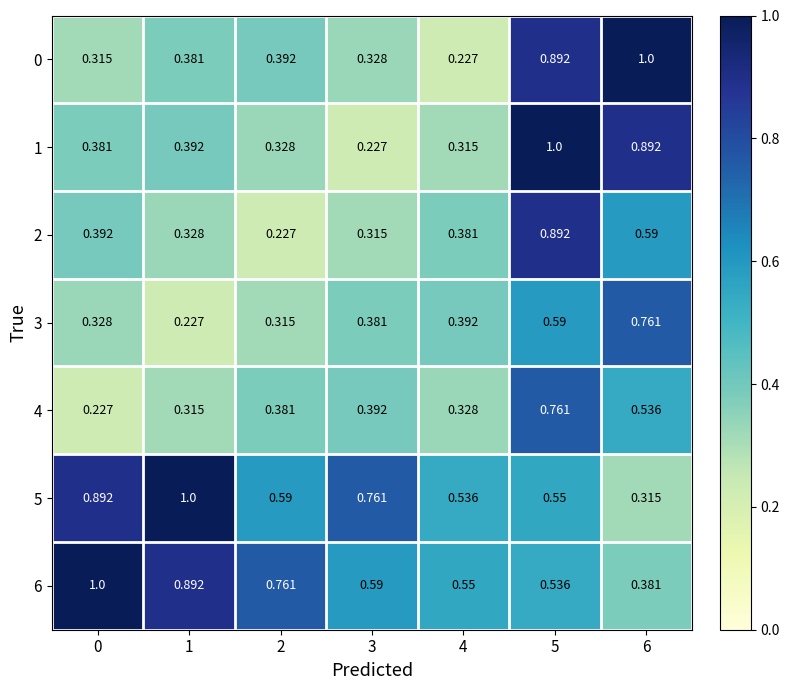

Is the value of 1 at 3 greater than the value of 2 at 1?

No